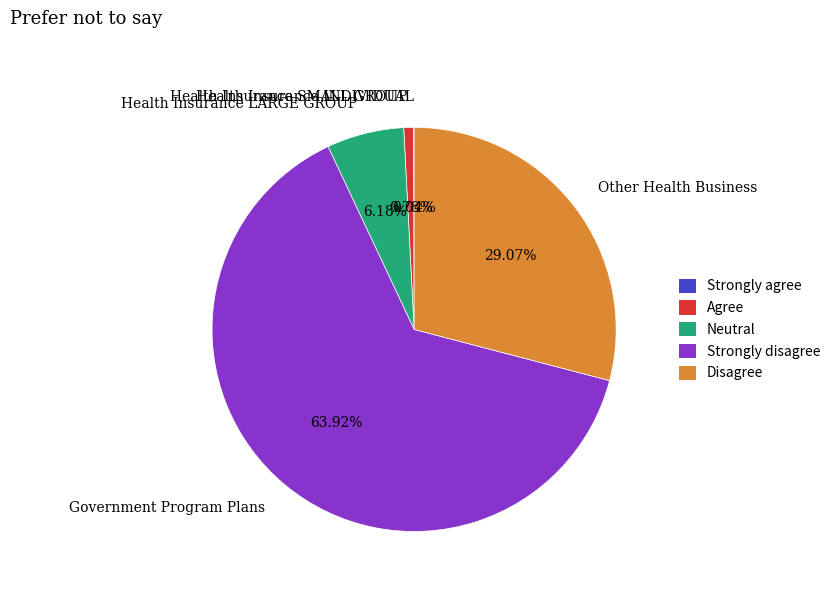

Is the sum of Government Program Plans and Health Insurance LARGE GROUP greater than half?

Yes